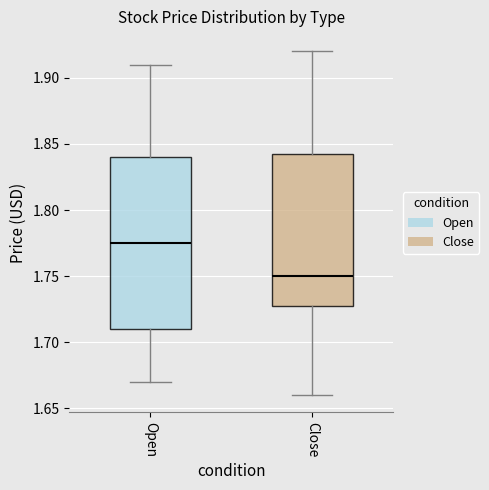

Reading left to right, transcribe this box plot: for each box, give where its median line is, the range the box spans, and where its two whiskers end, as read against the y-axis. The values are not printed on the chart, so give them approximately, as read against the axis.

Open: median 1.775, box 1.710 to 1.840, whiskers 1.670 to 1.910
Close: median 1.750, box 1.730 to 1.845, whiskers 1.660 to 1.920